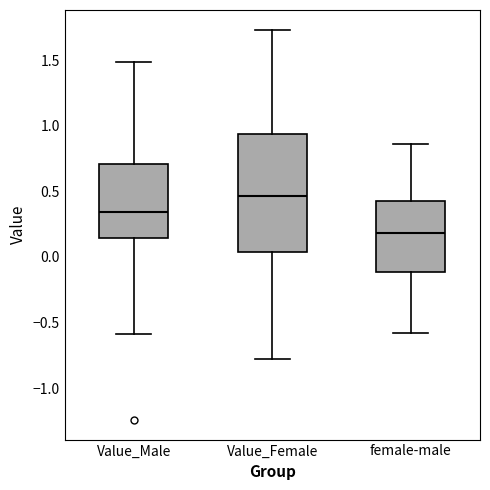

Reading left to right, read every box against the y-axis: the position of its median line, the range the box covers, and the ends of its whiskers. The values are not printed on the chart, so give them approximately, as read against the axis.

Value_Male: median 0.35, box 0.15 to 0.70, whiskers -0.60 to 1.50
Value_Female: median 0.45, box 0.05 to 0.95, whiskers -0.75 to 1.75
female-male: median 0.20, box -0.10 to 0.45, whiskers -0.60 to 0.85